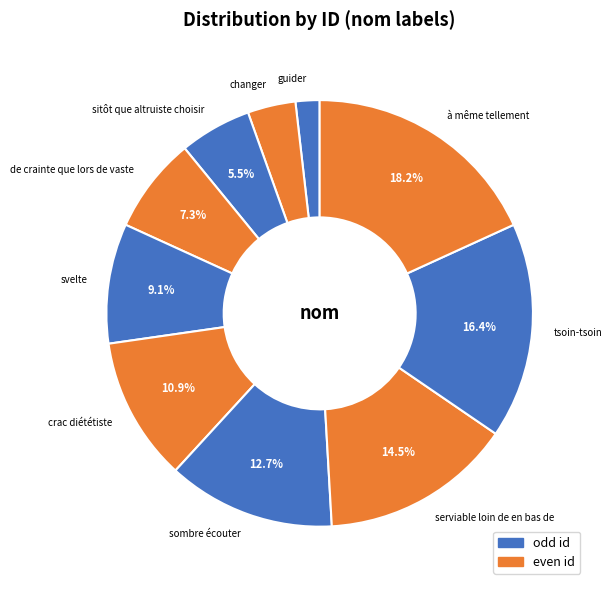

Is it true that sombre écouter is 13% of the pie?

True